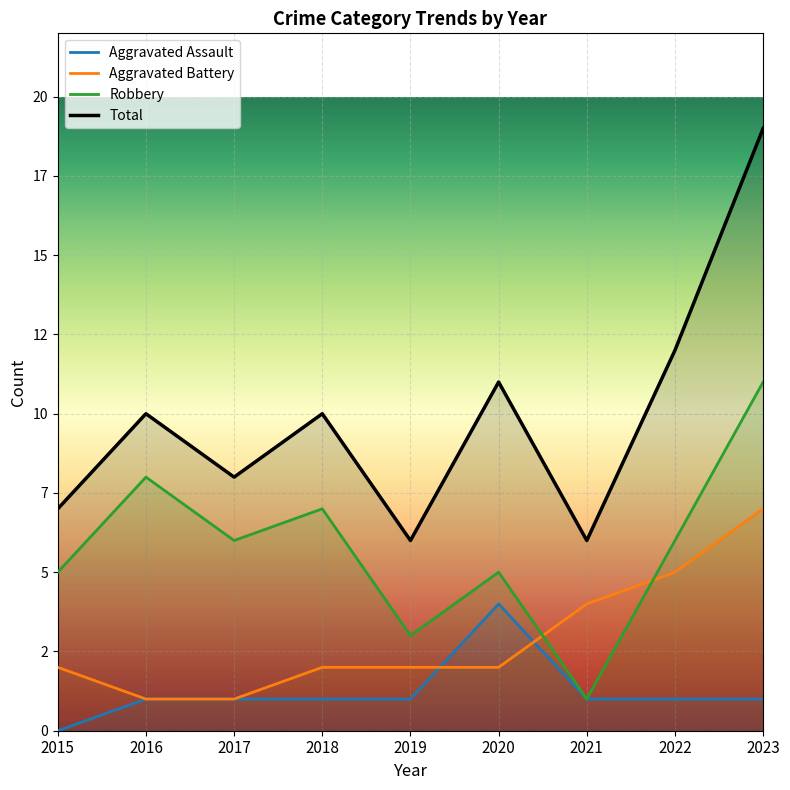

What is the difference between the highest and lowest values at 2021?

5